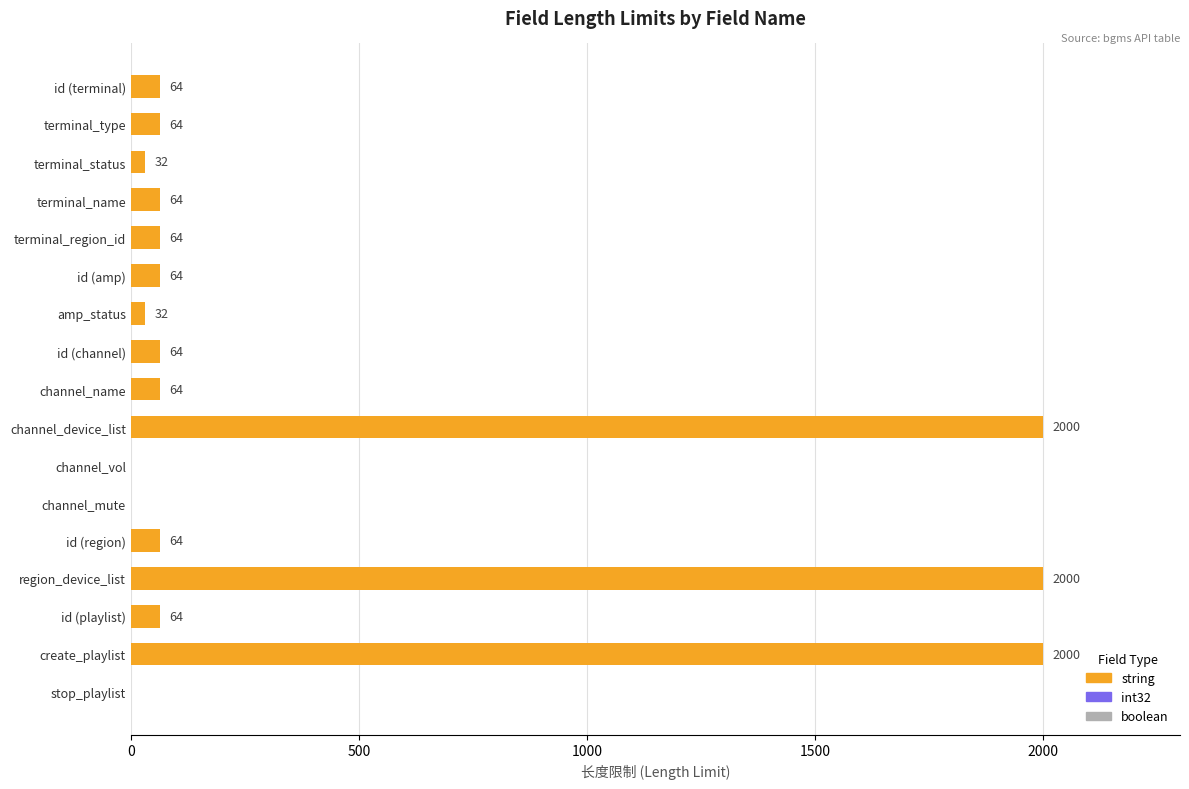

Are the bars horizontal?

Yes